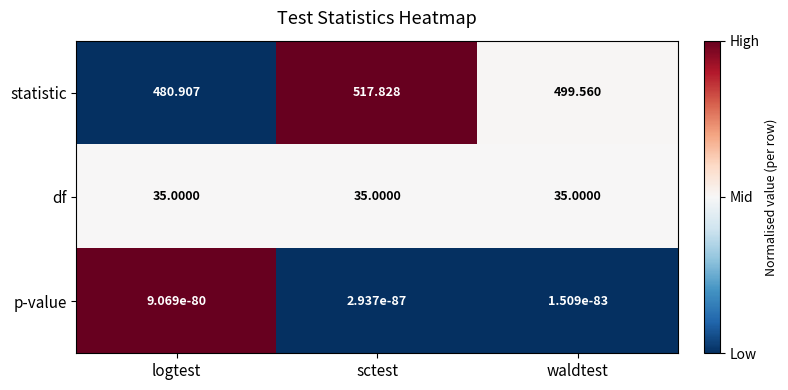

At how many categories does at least one series exceed 0?

3